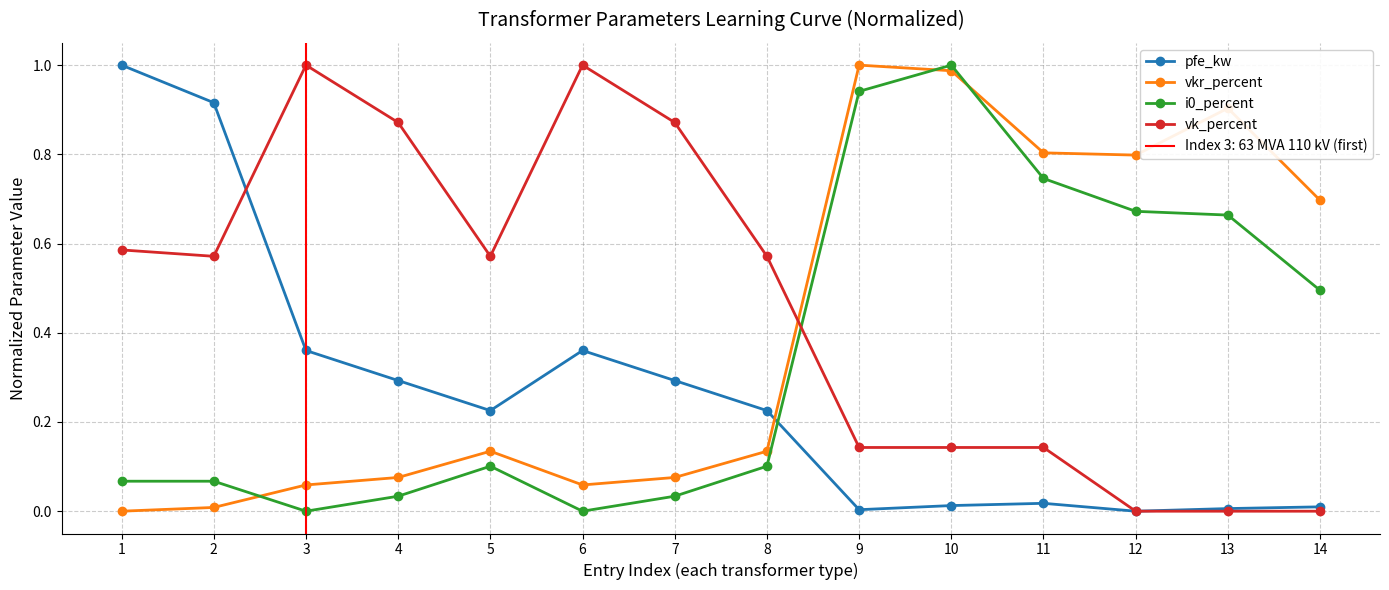

The i0_percent series shows 0.2 at 8. True or false?

False